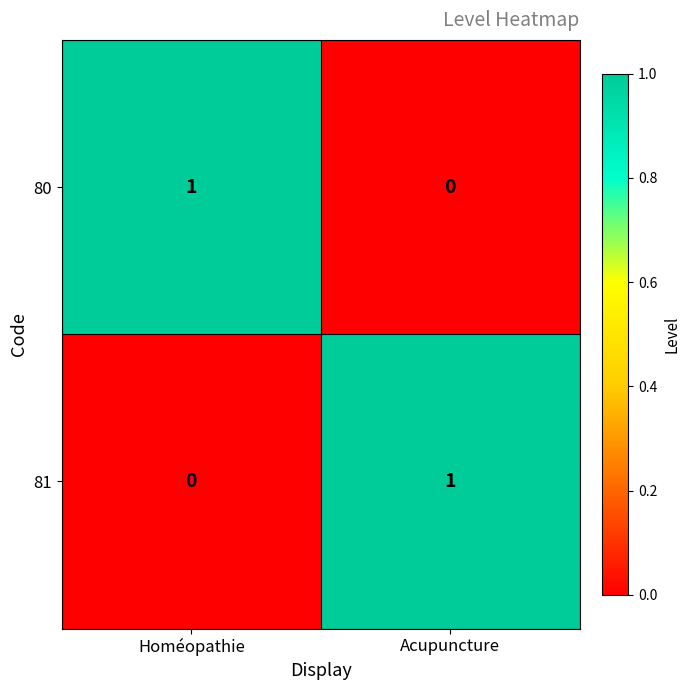

At Acupuncture, list the series in order from largest to smallest.

81, 80